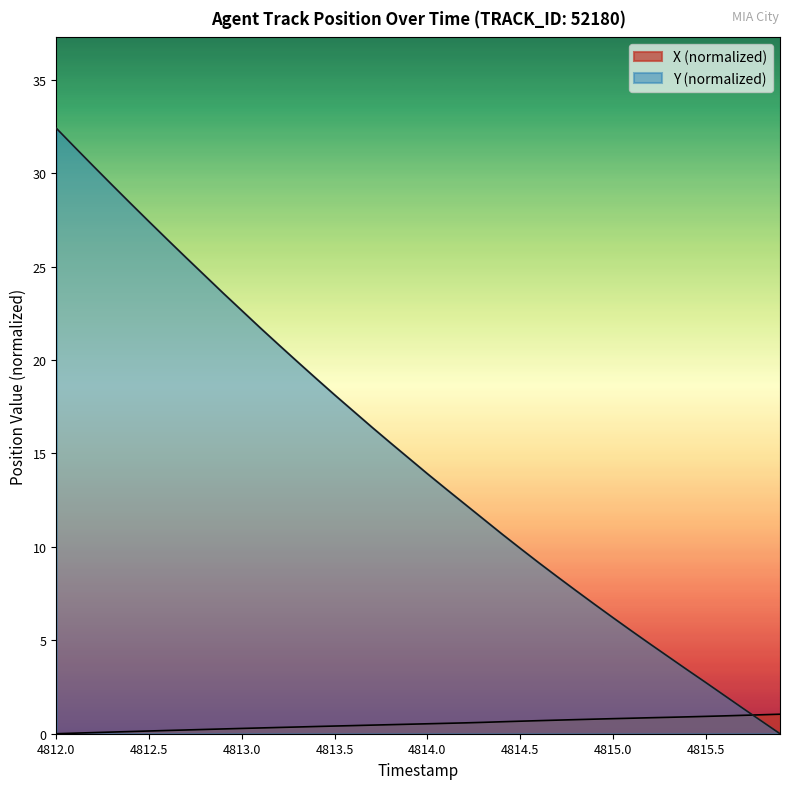

True or false: X (normalized) has a value of 0.0 at 4812.0.

True